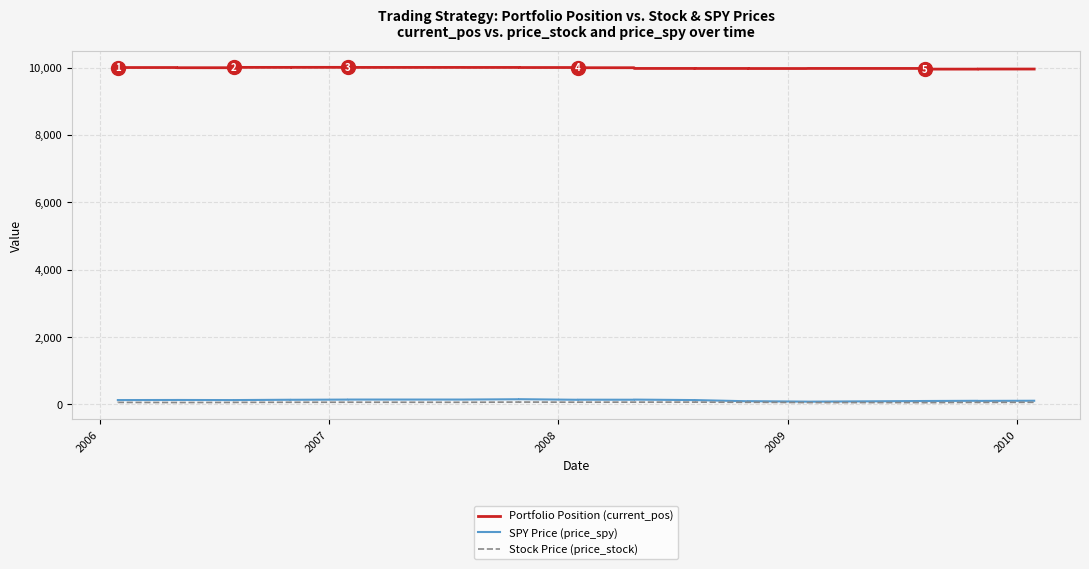

At 2010, list the series in order from largest to smallest.

Portfolio Position (current_pos), SPY Price (price_spy), Stock Price (price_stock)